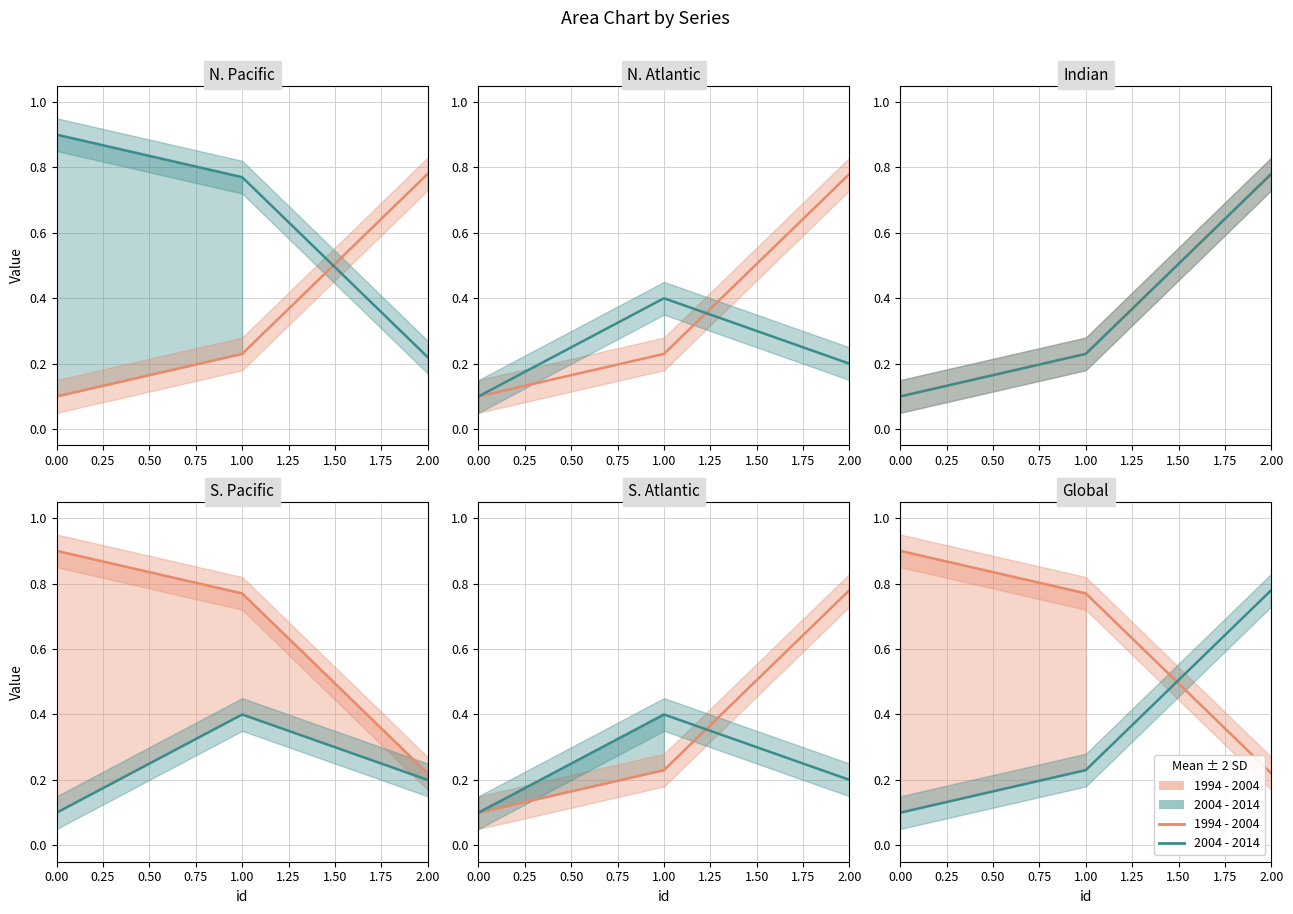

Is this an area chart (filled region under the line)?

No